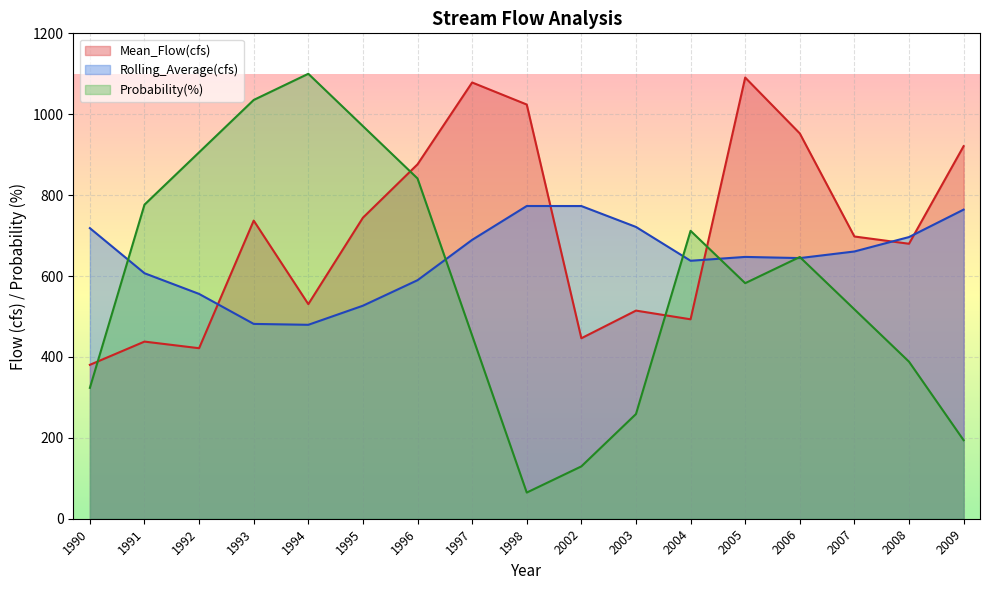

In Probability(%), how many points are lower than both neighbors (excluding endpoints)?

2